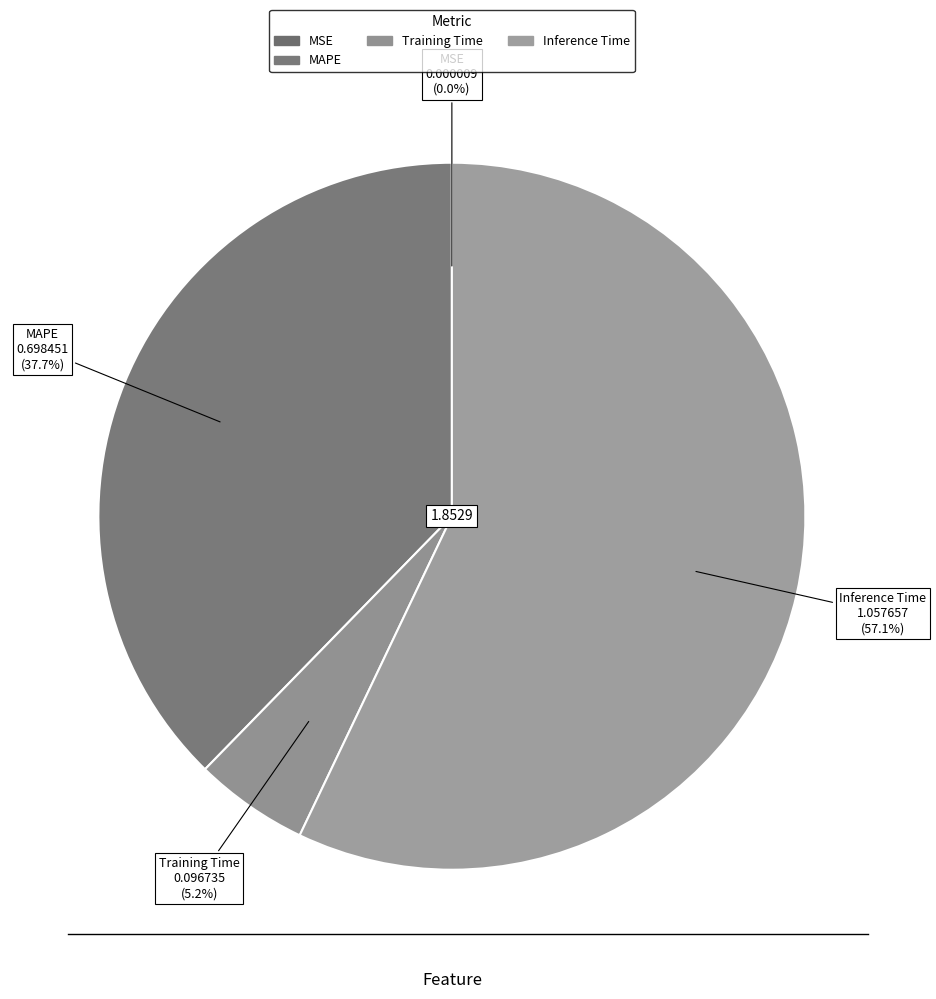

What is the ratio of the value at MAPE to the value at Inference Time?

0.7